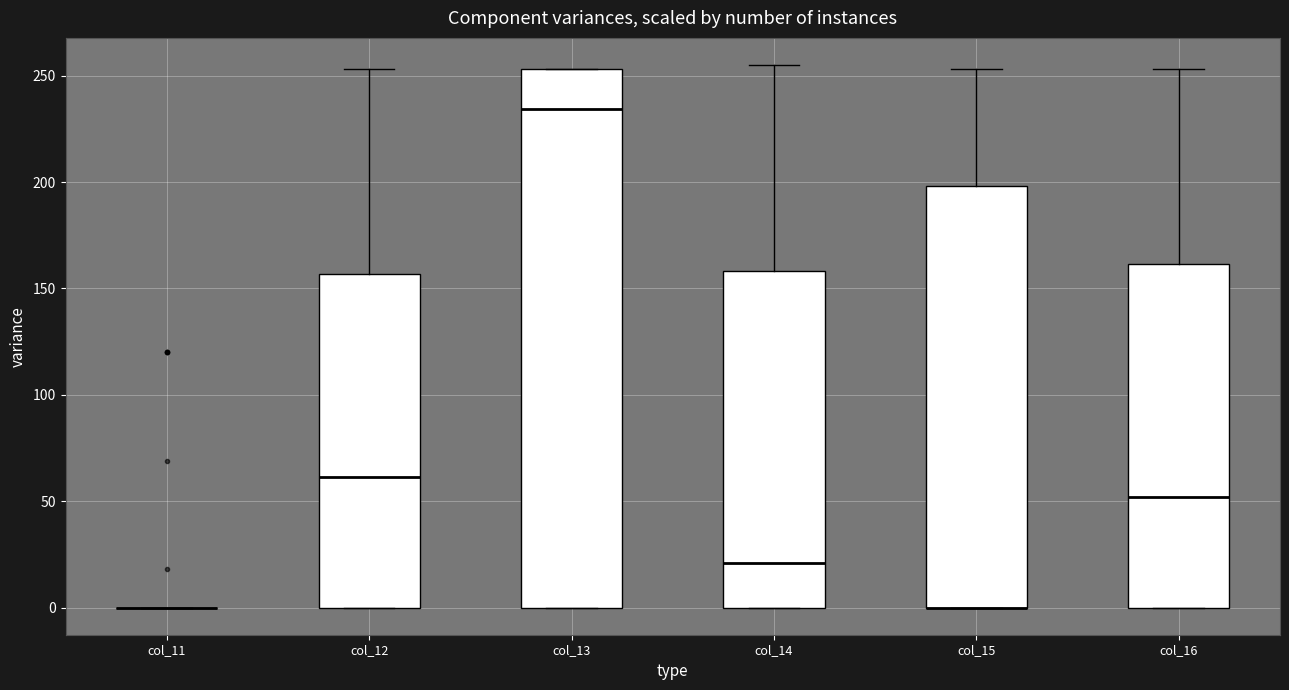

Comparing the boxes themselves (not the whiskers), which one is the tallest?

col_13